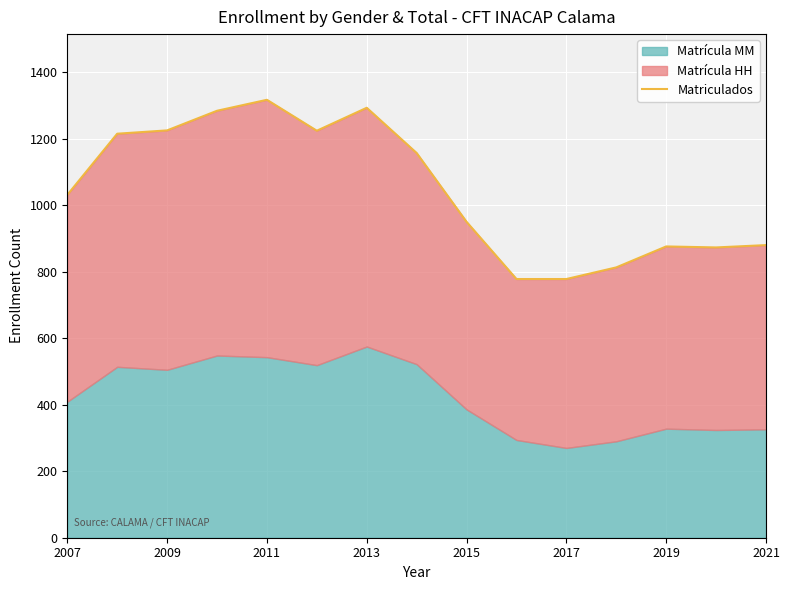

What is the difference between the maximum and minimum values?

539